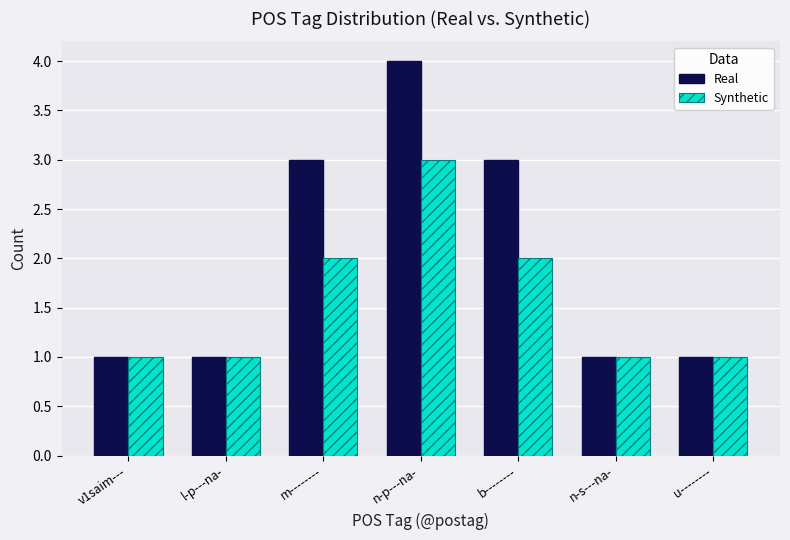

Reading left to right, list all the values displayed in this chart.

Real: v1saim---=1	l-p---na-=1	m--------=3	n-p---na-=4	b--------=3	n-s---na-=1	u--------=1
Synthetic: v1saim---=1	l-p---na-=1	m--------=2	n-p---na-=3	b--------=2	n-s---na-=1	u--------=1